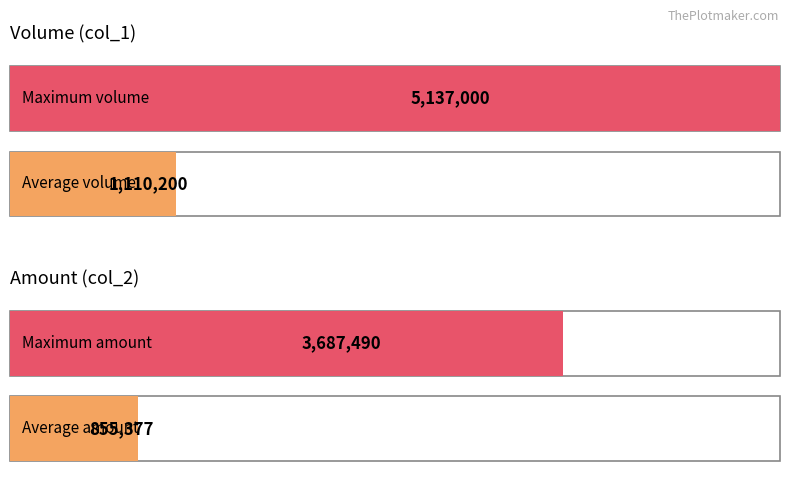

Which series has the largest total across all categories?

col_1